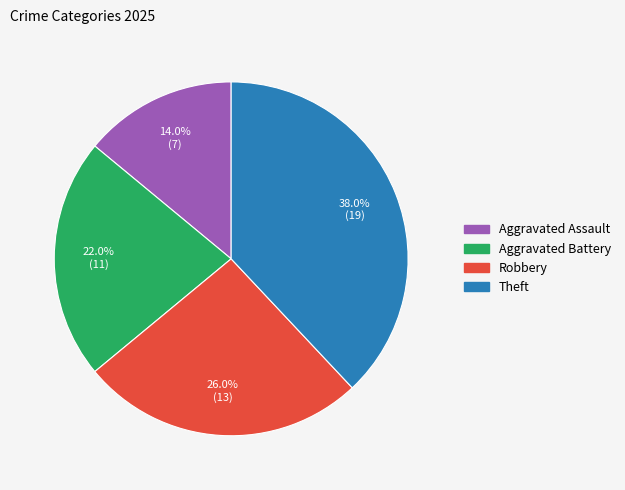

To the nearest percent, what portion does Robbery represent?

26%